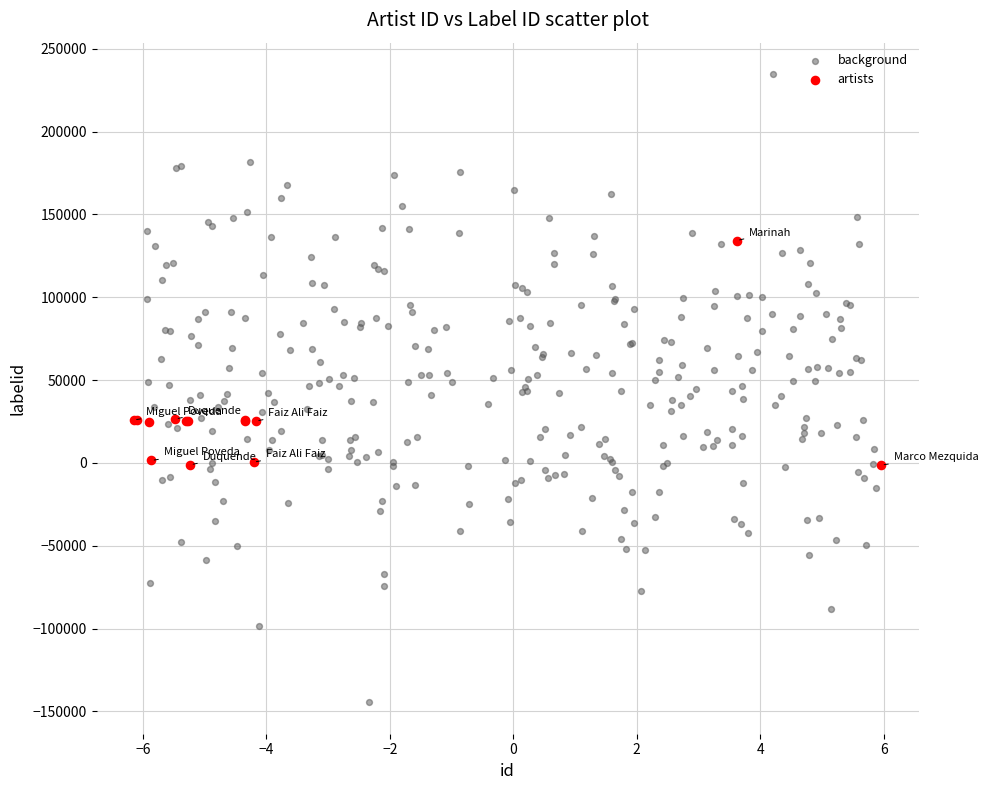

Which series contains the lowest Y value?

background